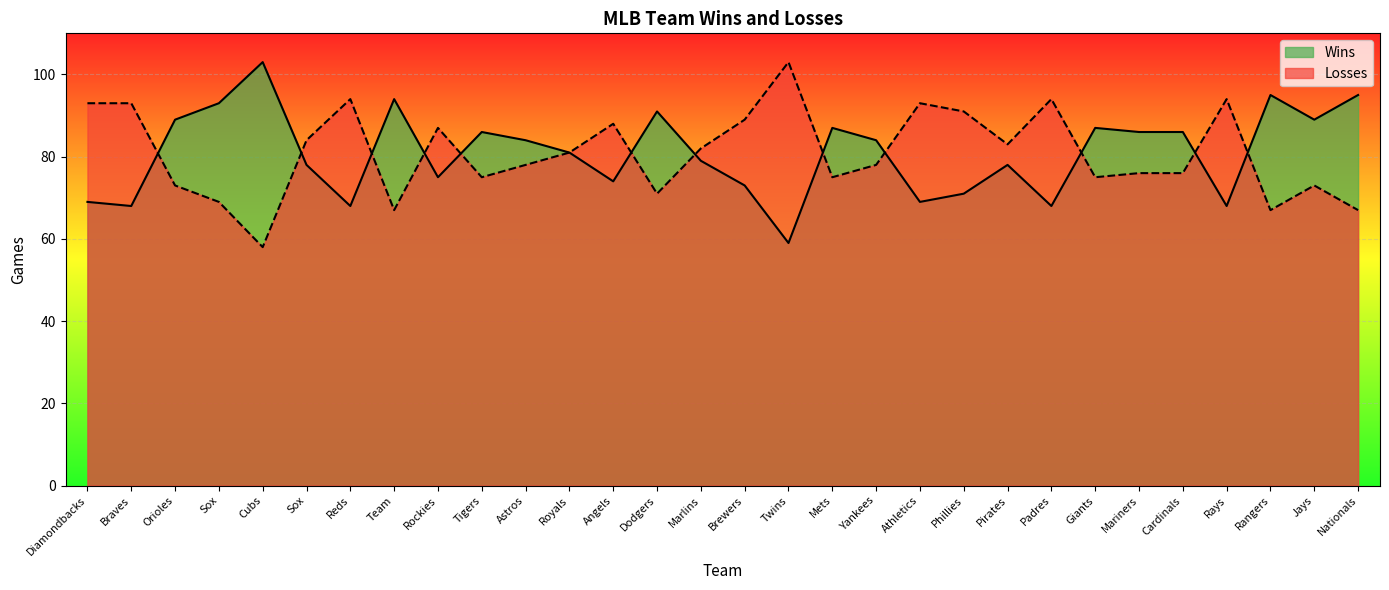

Which has a higher value, Nationals or Team?

Nationals